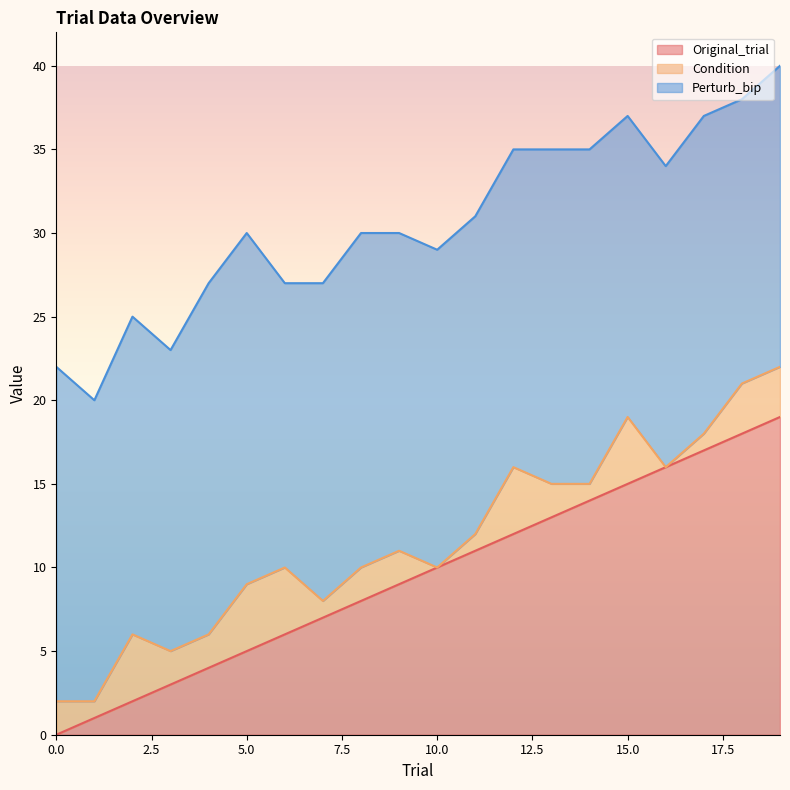

How many intersections are there between Condition and Original_trial?

1